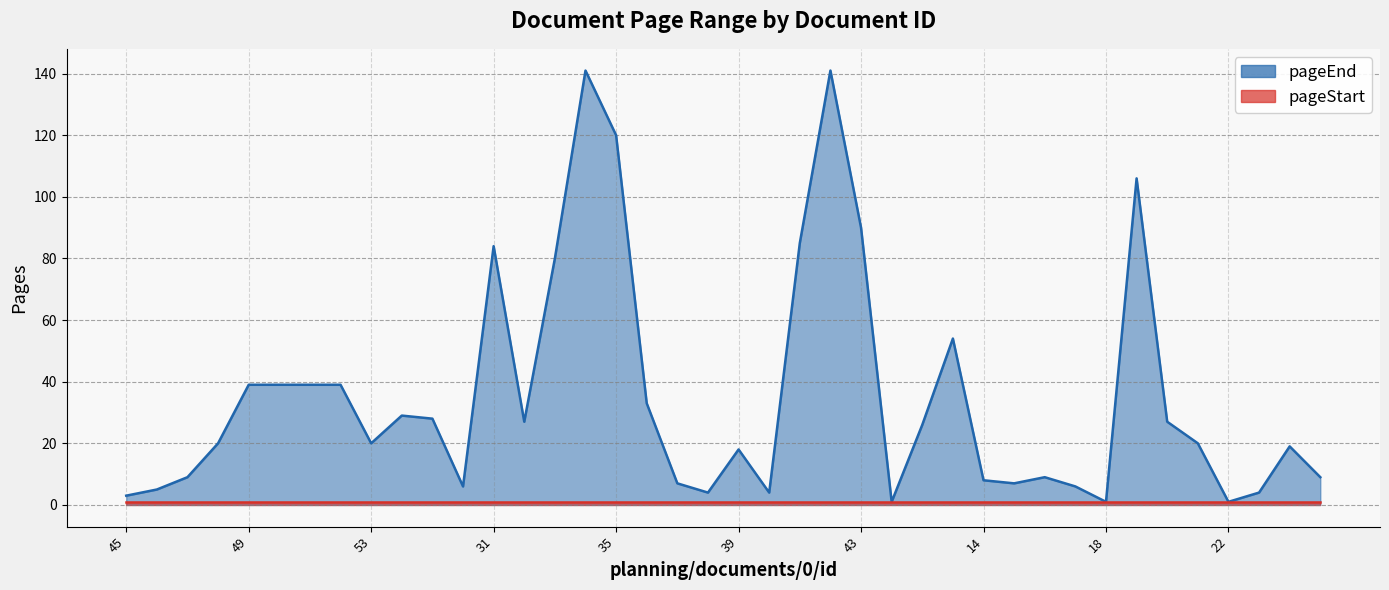

Between 42 and 16, which is larger?

42